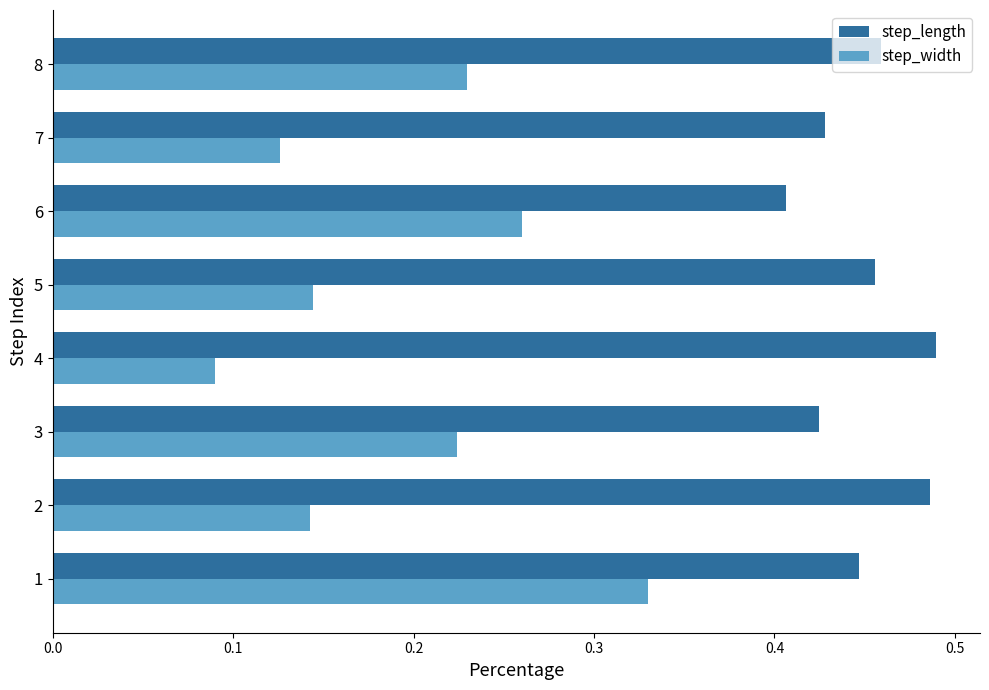

Rank the series by their average value, from highest to lowest.

step_length, step_width